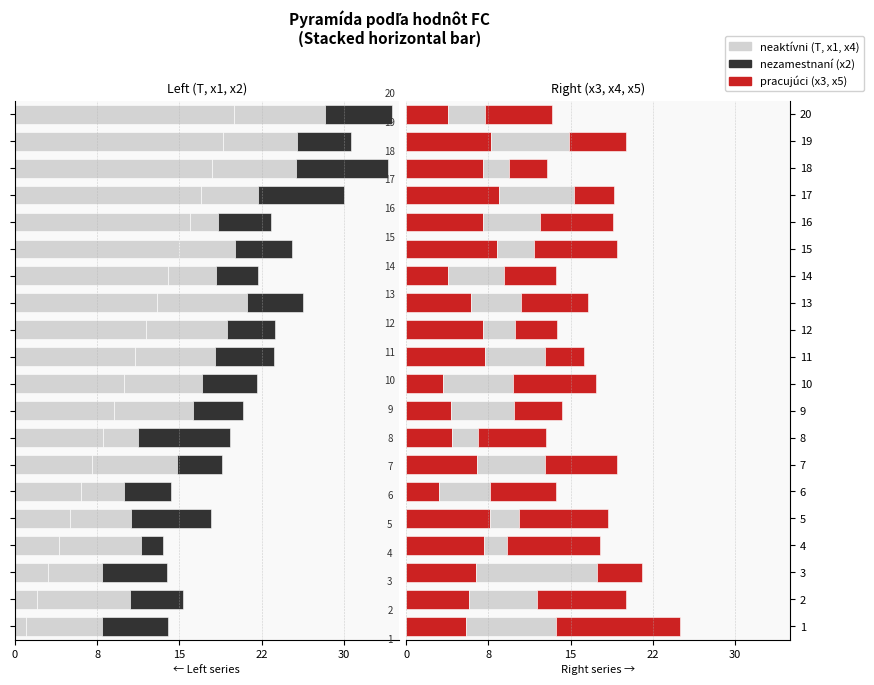

How many values in the x1 series are below -6?

12